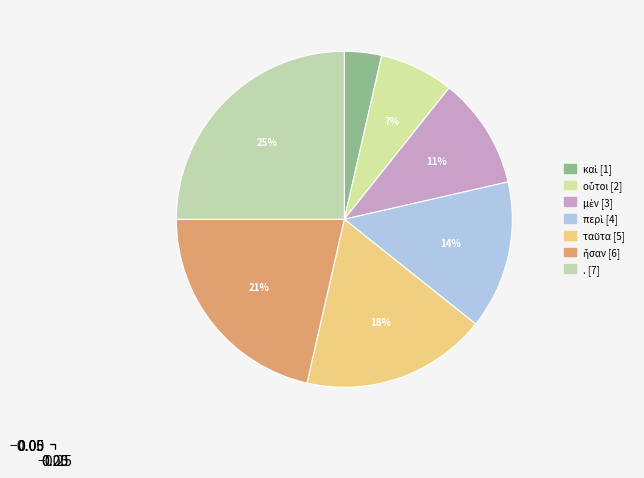

How many slices are in this pie chart?

7